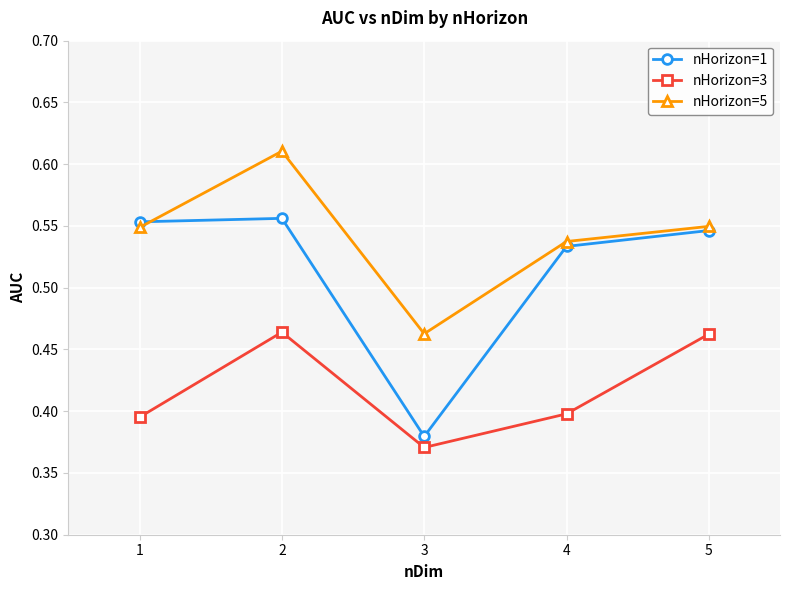

What is the difference between the second highest and minimum values in the nHorizon=1 series?

0.2